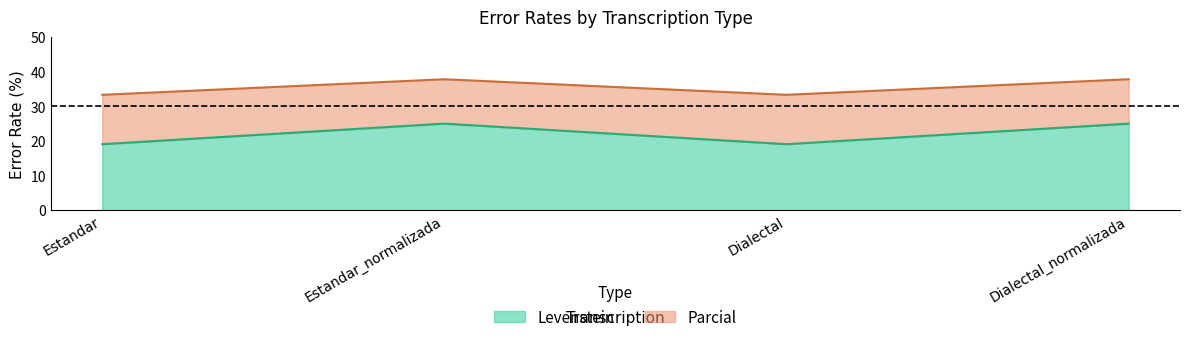

What is the difference between the maximum and minimum values in the Levenstein series?

6.0